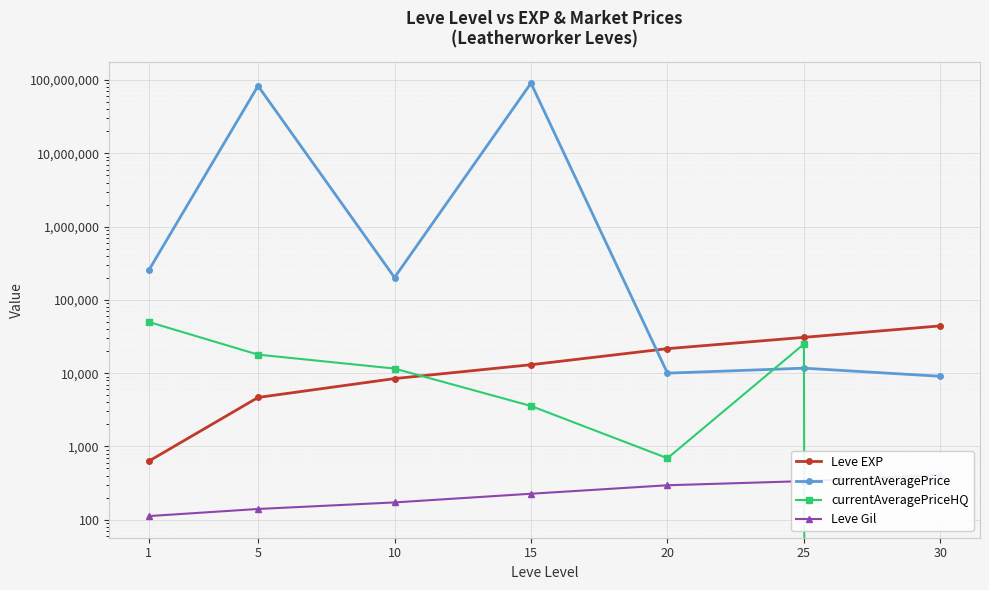

What is the highest value of the currentAveragePriceHQ series?

49916